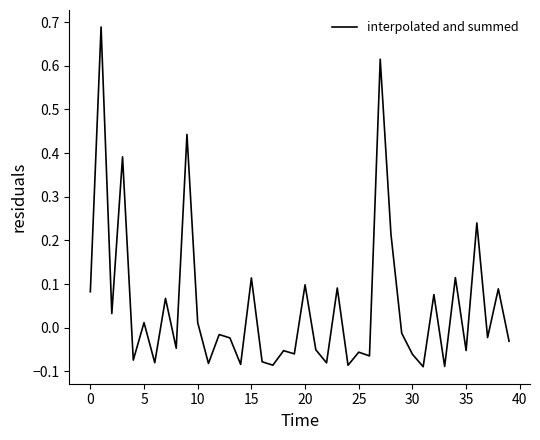

What is the difference between the maximum and minimum values?

0.8